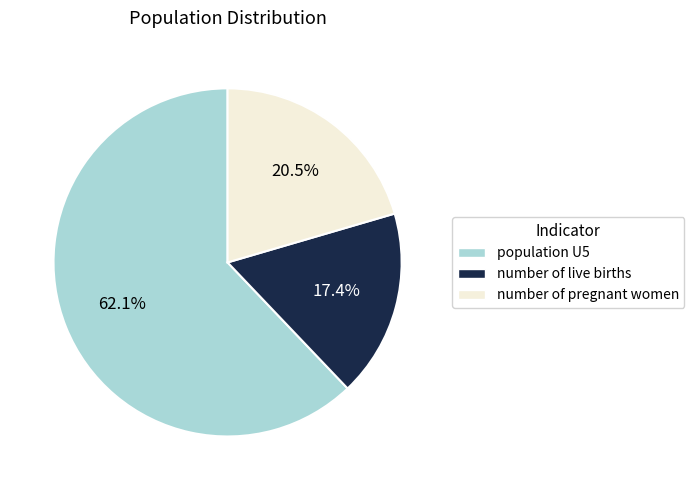

The population U5 slice represents 62% of the pie. True or false?

True